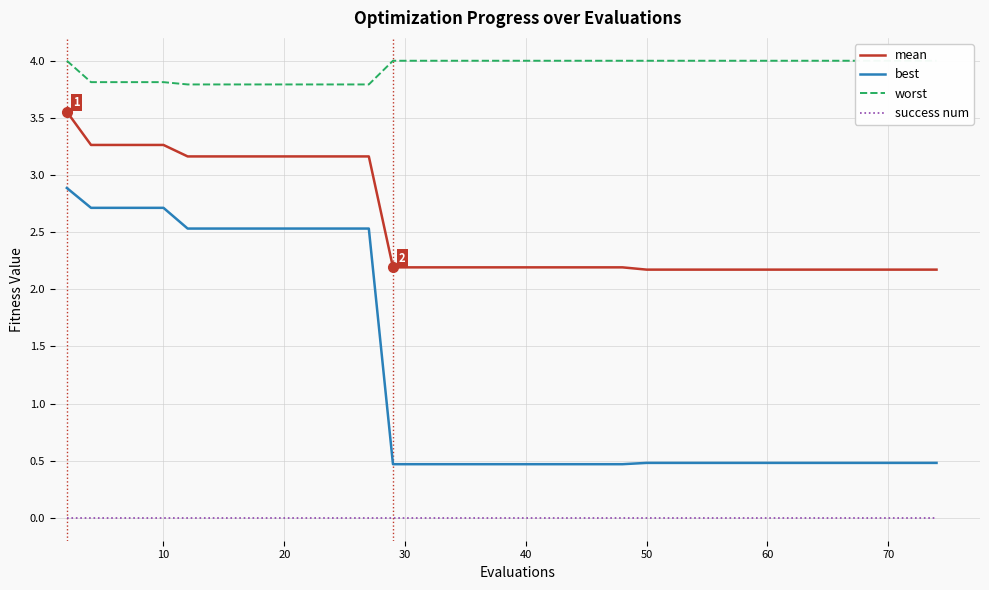

What is the value of the best point at the 5th from the left?

2.7